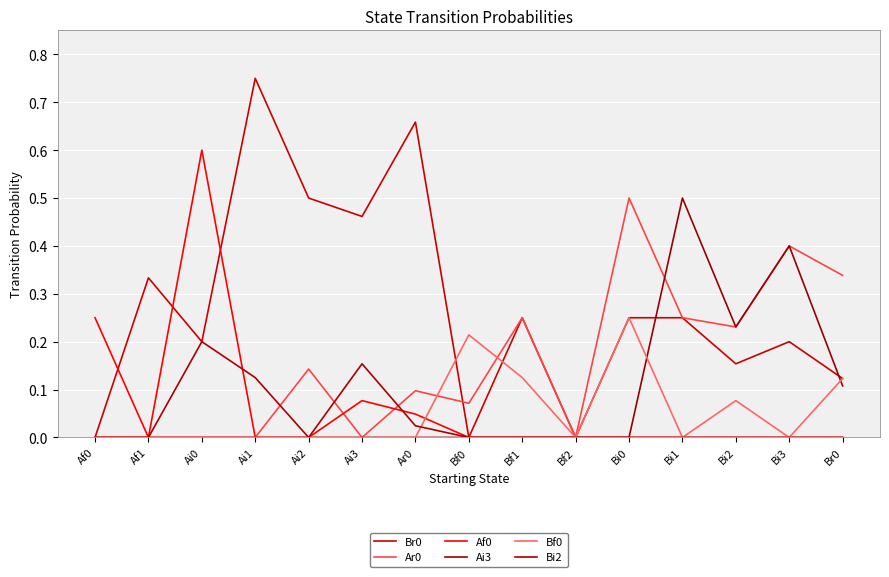

What is the highest value of the Ar0 series?

0.5